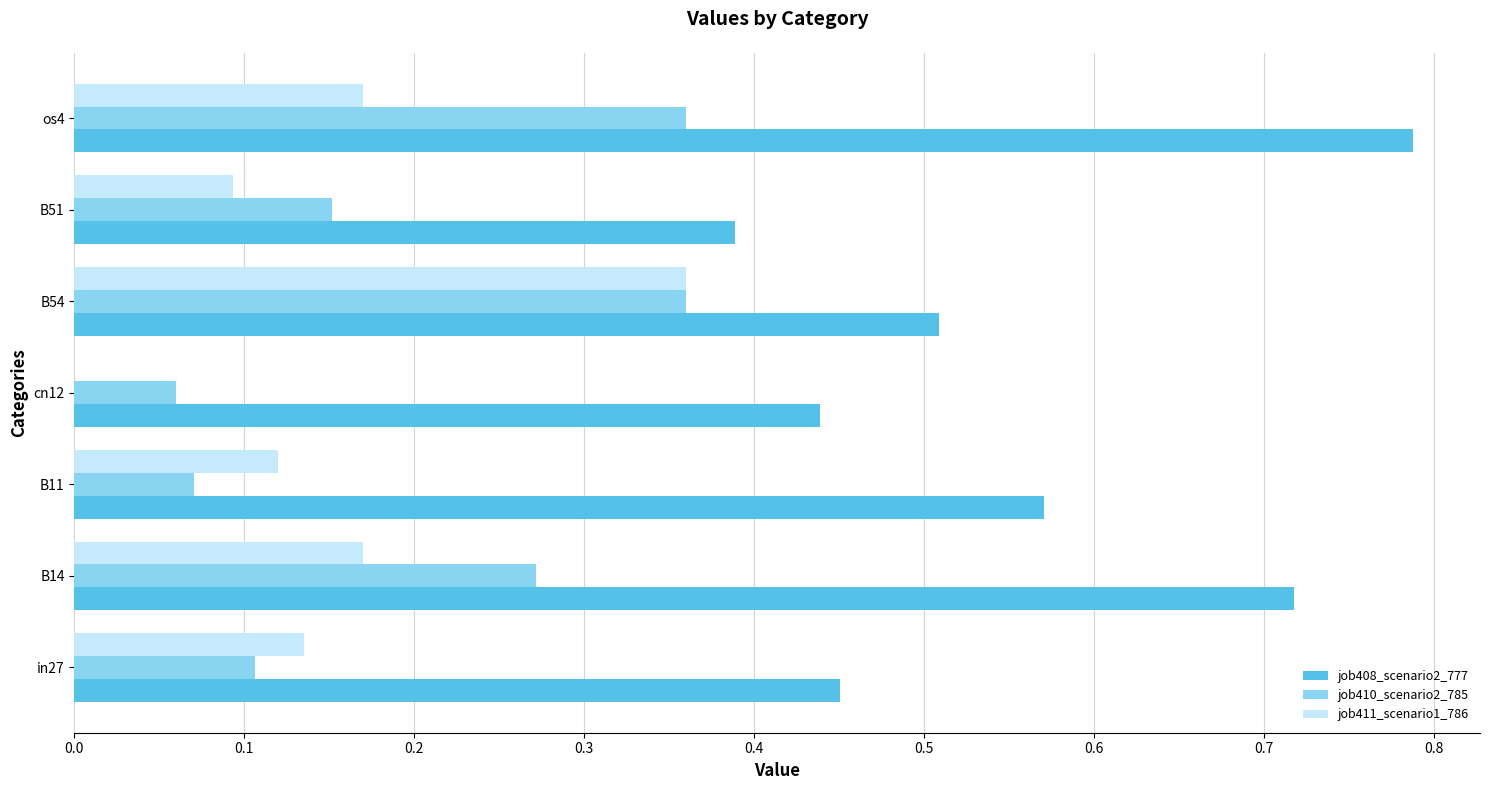

What is the sum of all job410_scenario2_785 values?

1.4